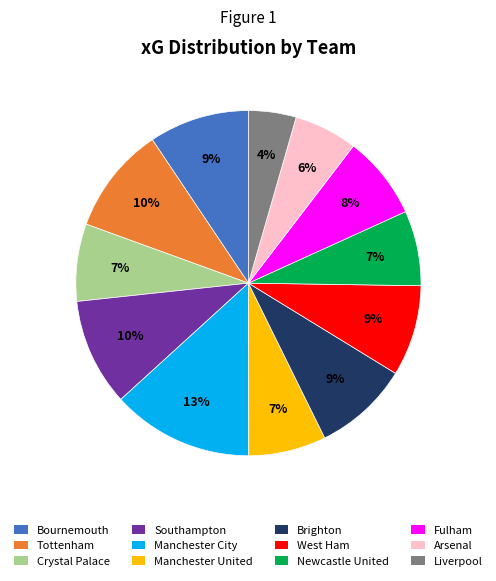

Which slice is the largest?

Manchester City